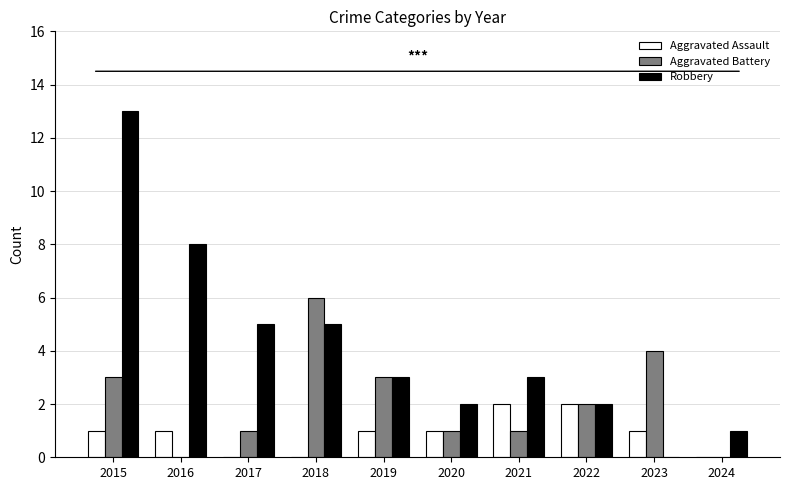

The value of Aggravated Battery at 2024 is 0. True or false?

True